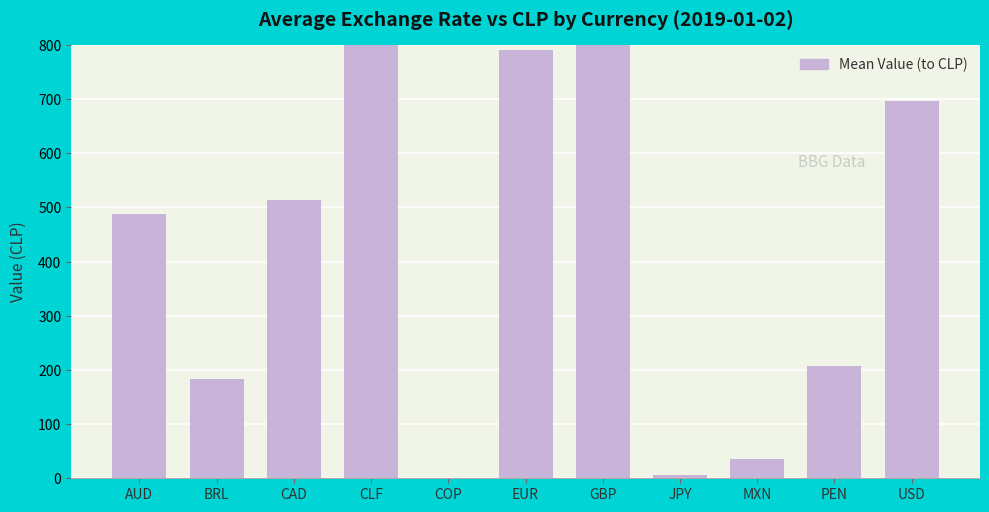

What is the average value?

2851.5